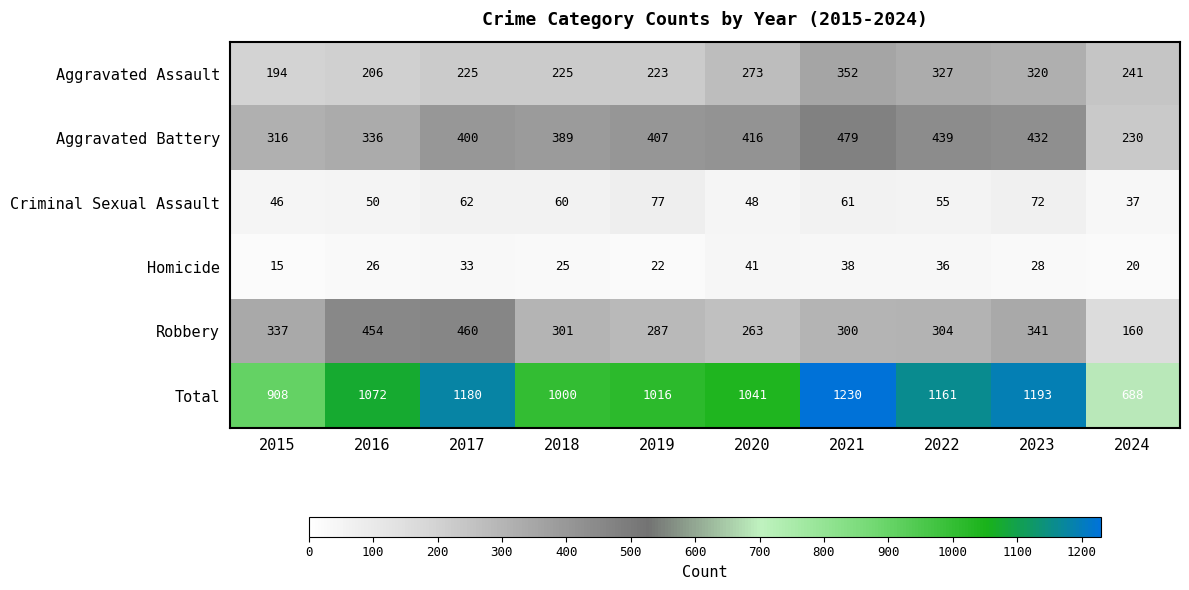

Which series has the widest spread of values?

Total